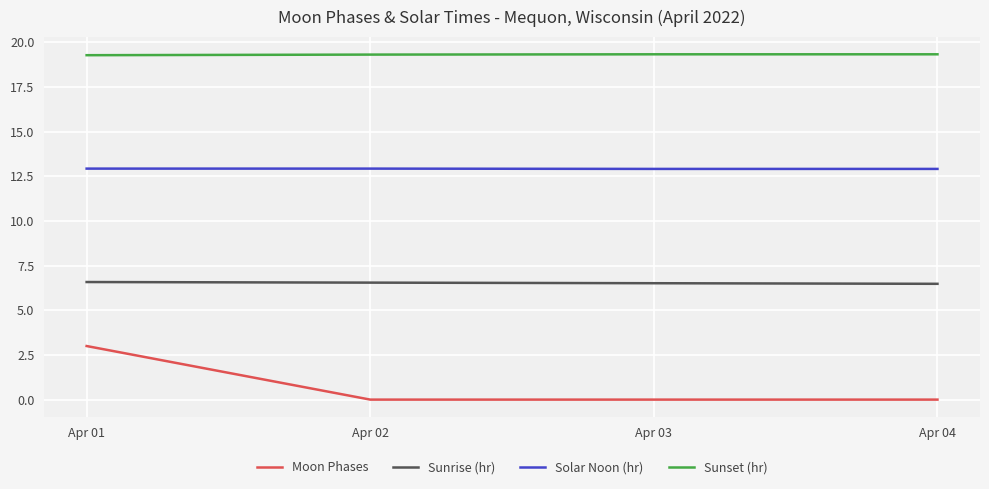

How many Sunrise (hr) values are between 6 and 7?

4